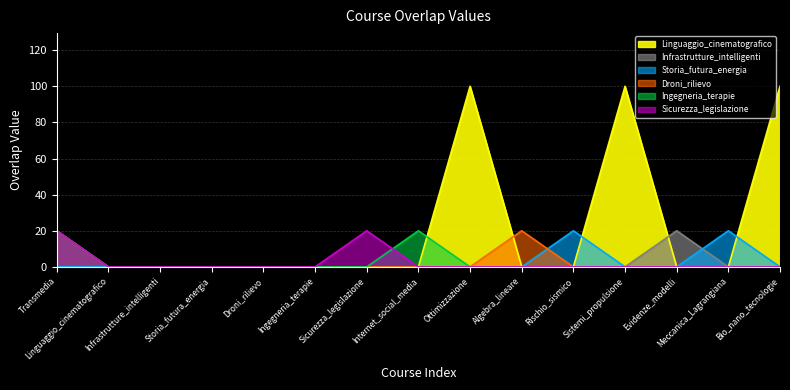

What position from the right is Sicurezza_legislazione?

9